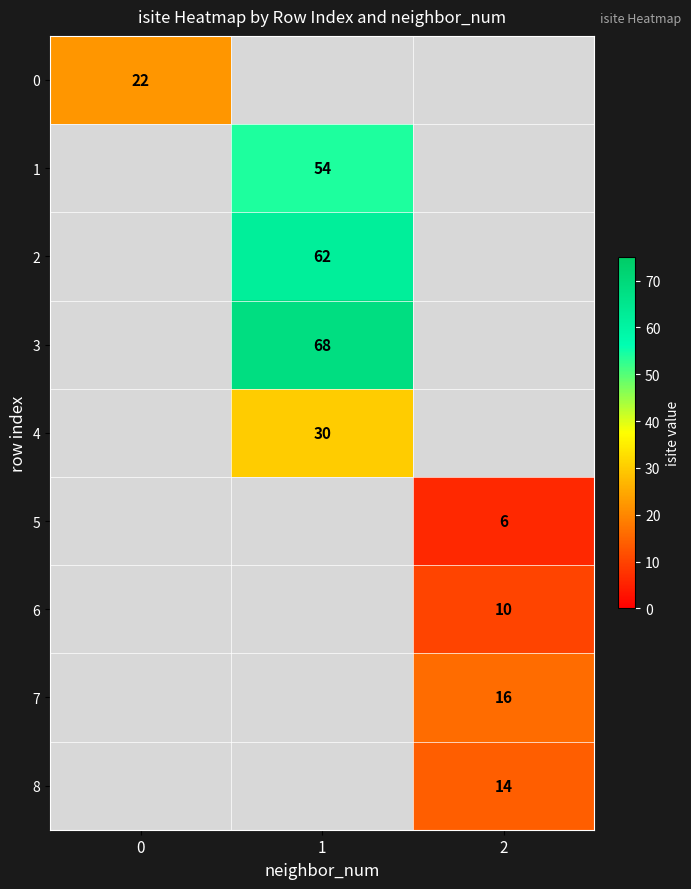

The 4 series shows 30 at 1. True or false?

True